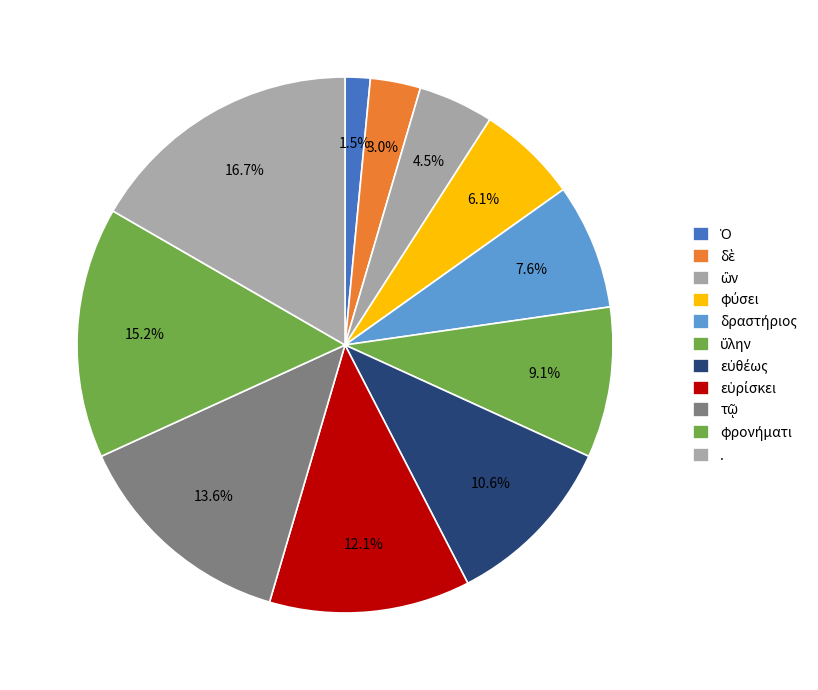

Is it true that τῷ is 14% of the pie?

True